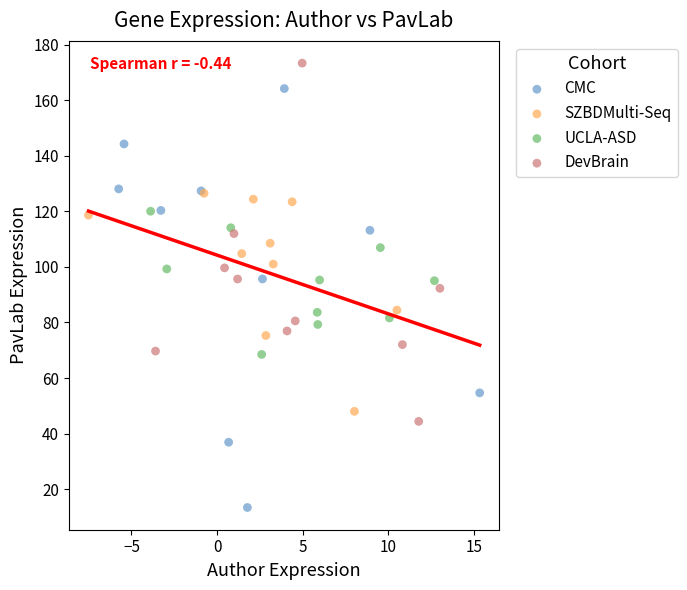

Which series has the largest Y range (max minus min)?

CMC